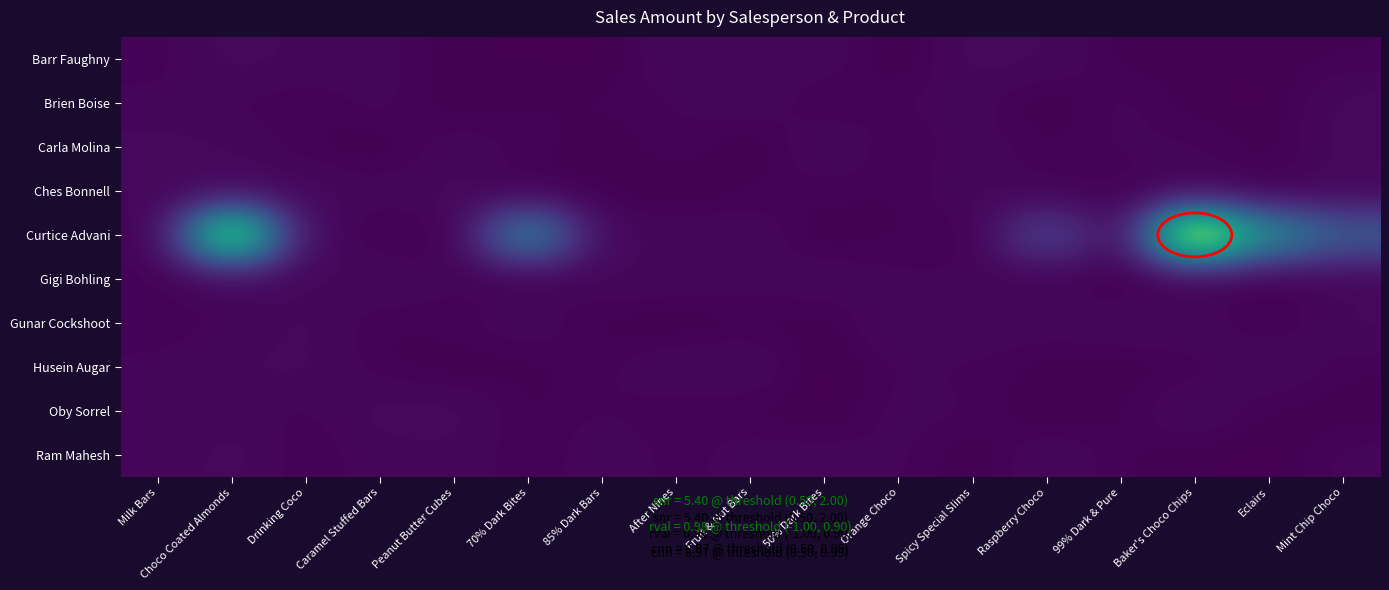

Count the number of data series in this chart.

10